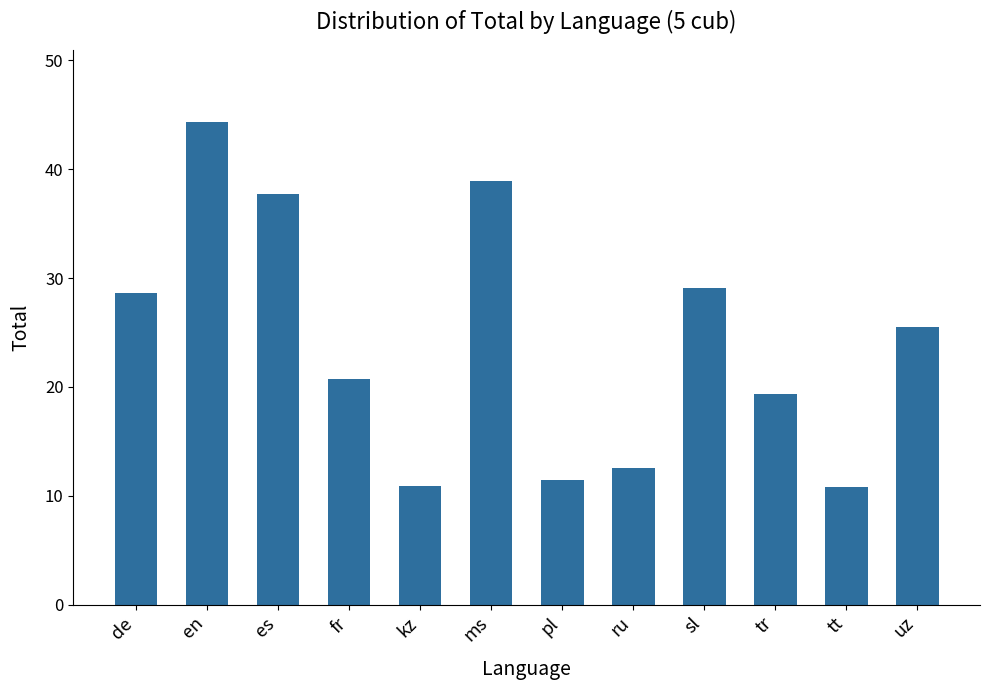

True or false: the data shows 29.1 at sl.

True